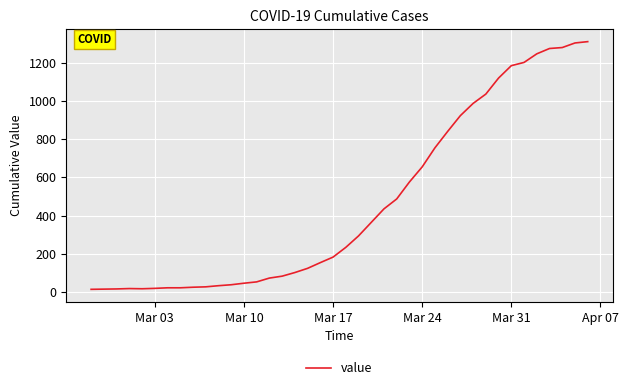

What is the sum of all values?

18584